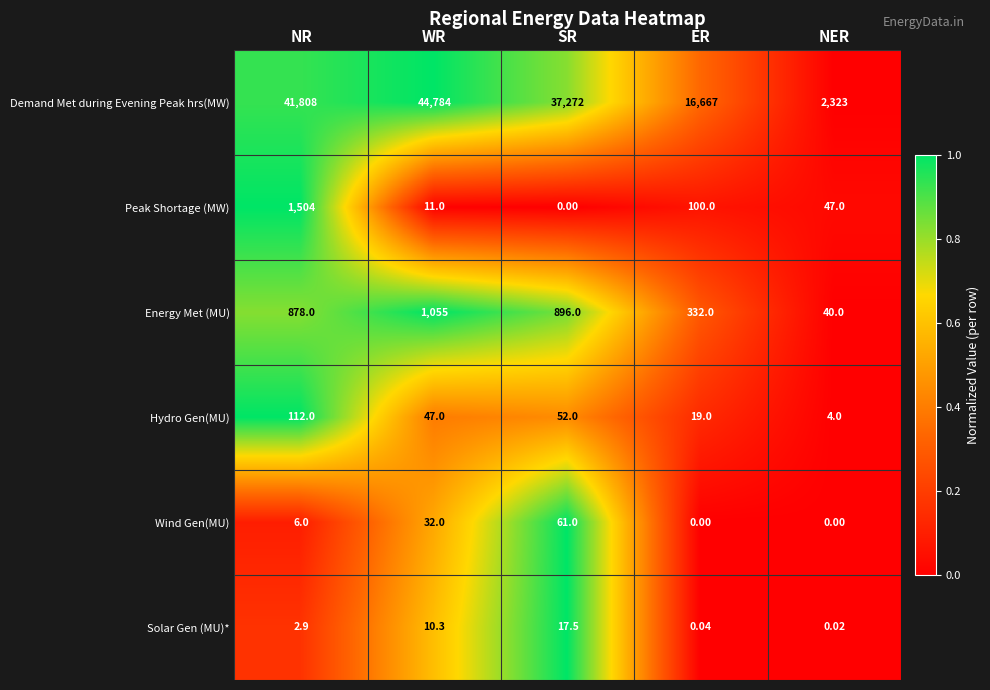

Which series has the largest total across all categories?

Demand Met during Evening Peak hrs(MW)